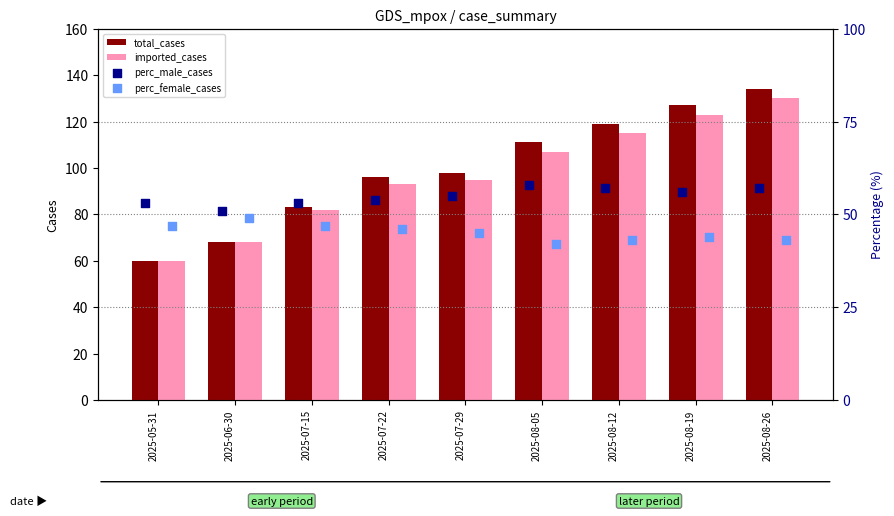

Which series reaches the minimum Y coordinate?

perc_female_cases